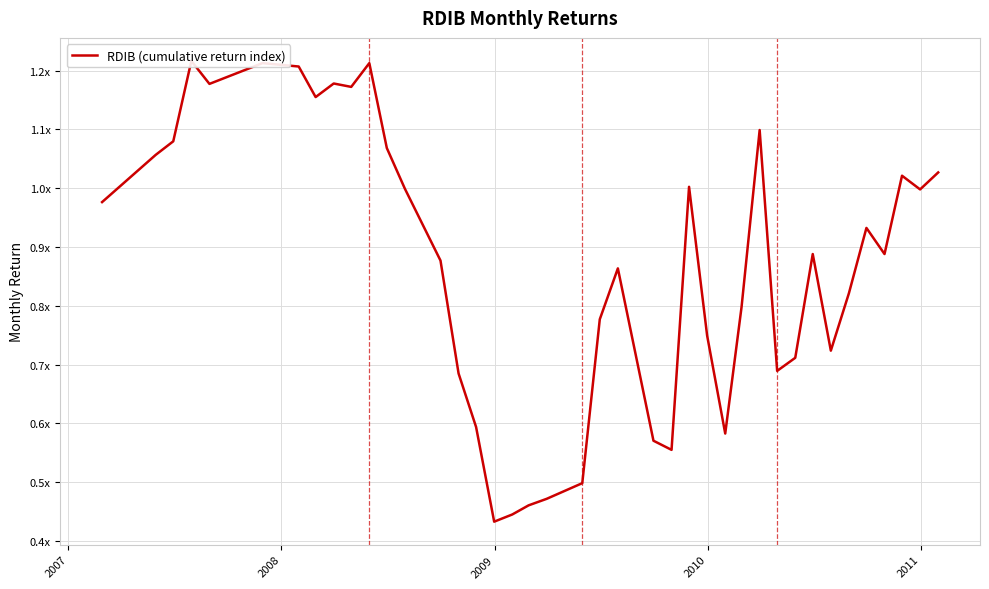

What is the difference between the maximum and minimum values?

0.8